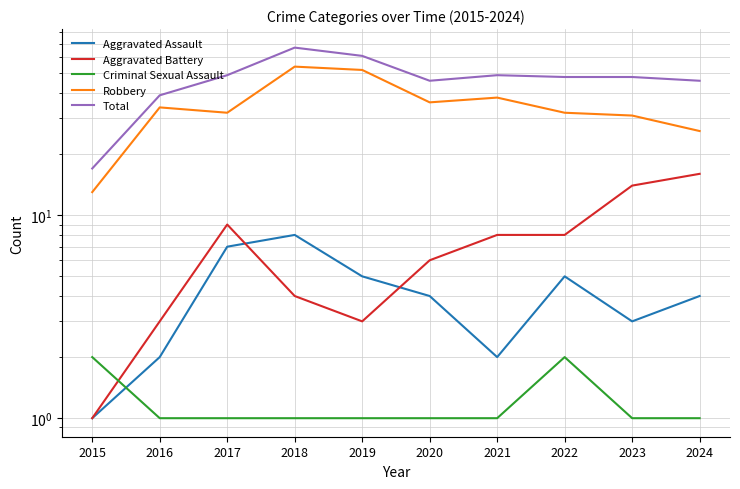

Reading left to right, what are all the values shown in this chart?

Aggravated Assault: 2015=1	2016=2	2017=7	2018=8	2019=5	2020=4	2021=2	2022=5	2023=3	2024=4
Aggravated Battery: 2015=1	2016=3	2017=9	2018=4	2019=3	2020=6	2021=8	2022=8	2023=14	2024=16
Criminal Sexual Assault: 2015=2	2016=1	2017=1	2018=1	2019=1	2020=1	2021=1	2022=2	2023=1	2024=1
Robbery: 2015=13	2016=34	2017=32	2018=54	2019=52	2020=36	2021=38	2022=32	2023=31	2024=26
Total: 2015=17	2016=39	2017=49	2018=67	2019=61	2020=46	2021=49	2022=48	2023=48	2024=46